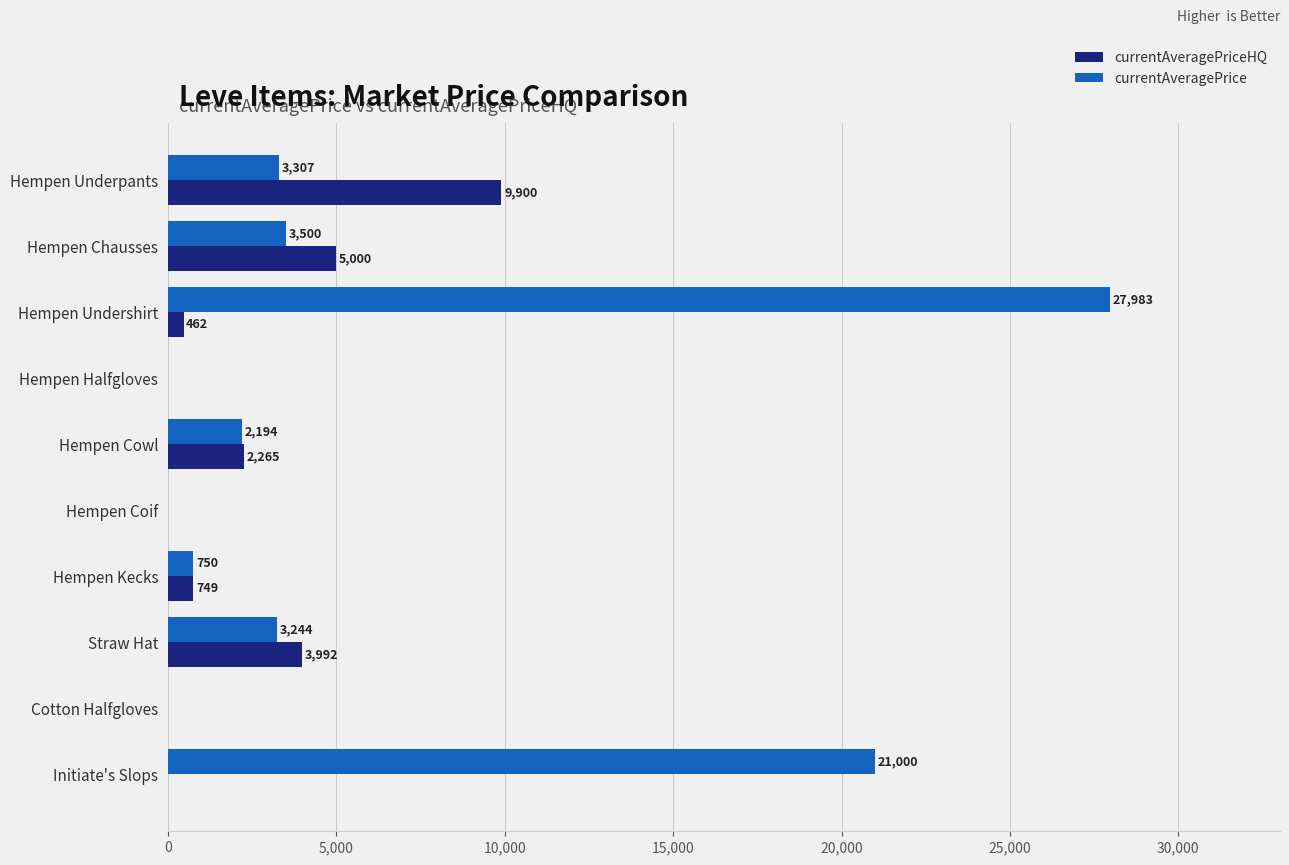

Which series changed the most between Hempen Underpants and Cotton Halfgloves?

currentAveragePriceHQ